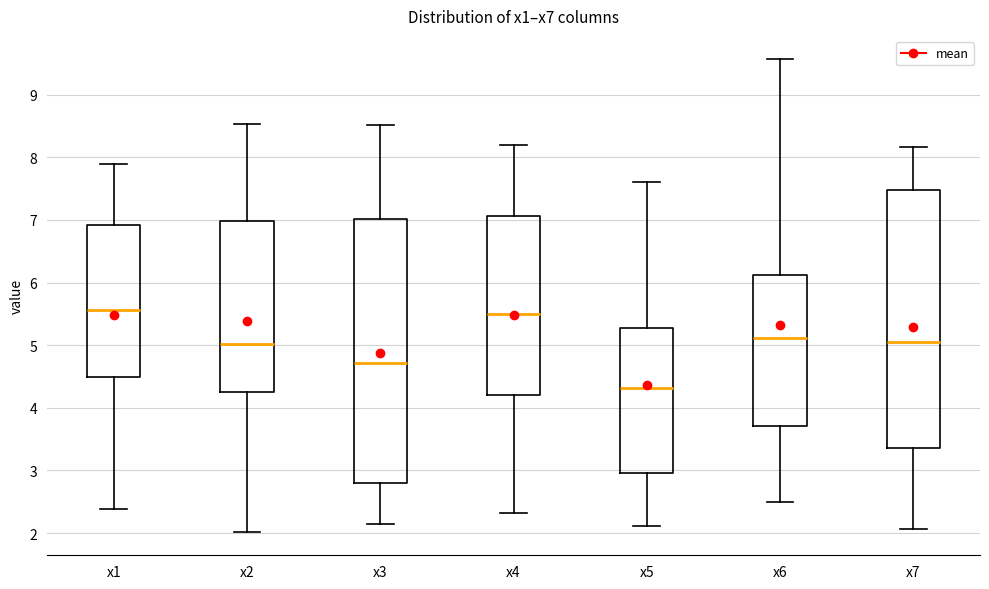

Reading left to right, read every box against the y-axis: the position of its median line, the range the box covers, and the ends of its whiskers. The values are not printed on the chart, so give them approximately, as read against the axis.

x1: median 5.6, box 4.5 to 6.9, whiskers 2.4 to 7.9
x2: median 5.0, box 4.3 to 7.0, whiskers 2.0 to 8.5
x3: median 4.7, box 2.8 to 7.0, whiskers 2.2 to 8.5
x4: median 5.5, box 4.2 to 7.1, whiskers 2.3 to 8.2
x5: median 4.3, box 3.0 to 5.3, whiskers 2.1 to 7.6
x6: median 5.1, box 3.7 to 6.1, whiskers 2.5 to 9.6
x7: median 5.1, box 3.4 to 7.5, whiskers 2.1 to 8.2